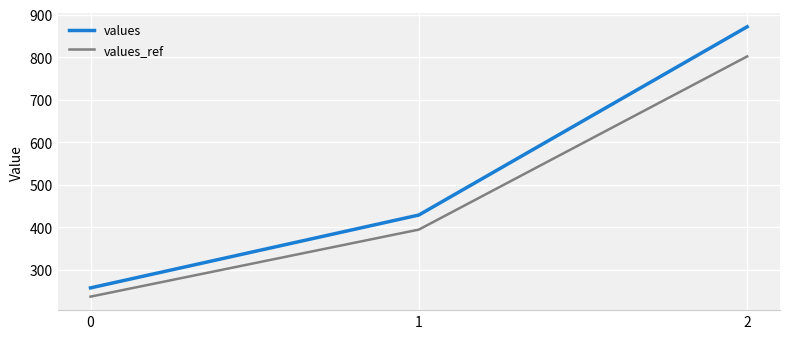

Is it true that values equals 257.1 at 0?

True